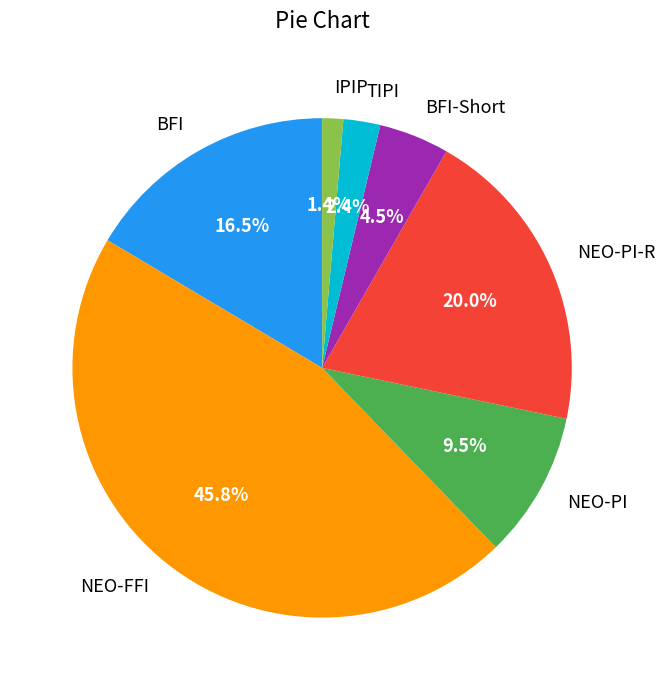

Does any single category account for the majority?

No